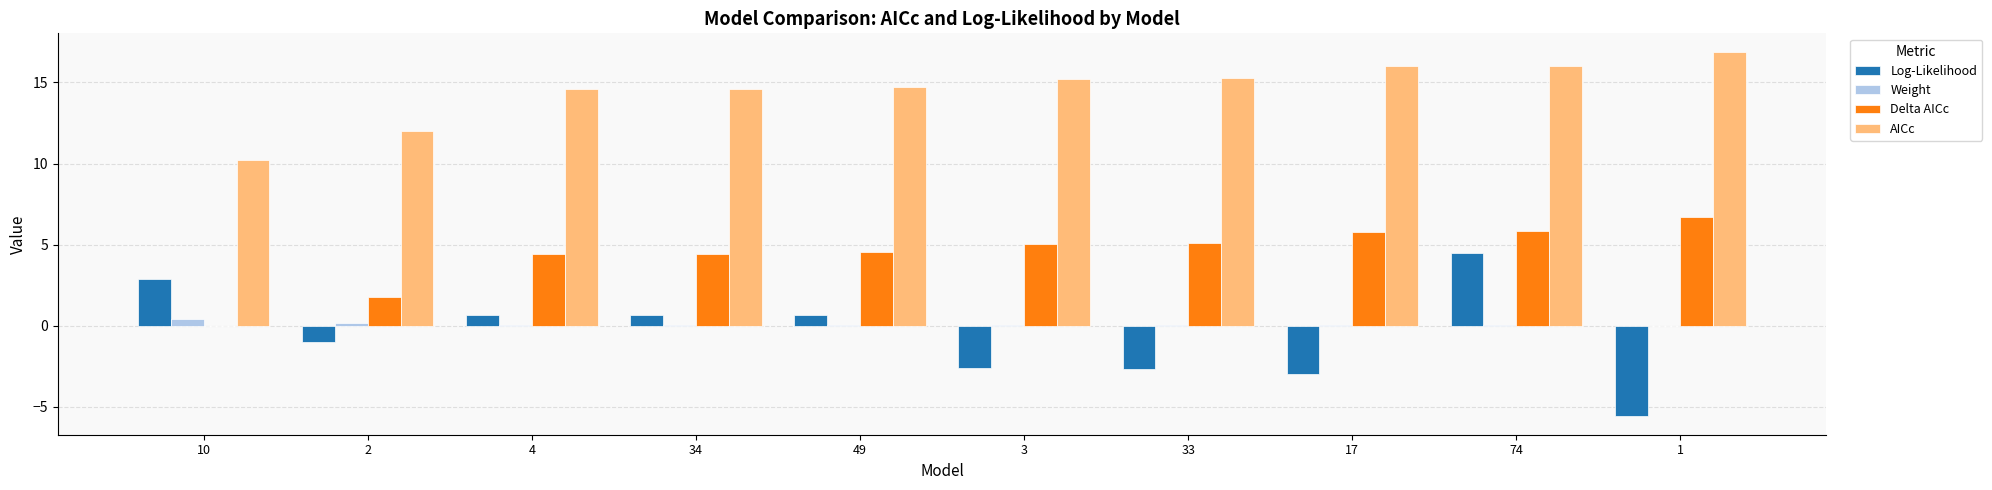

Which series has the largest total across all categories?

AICc